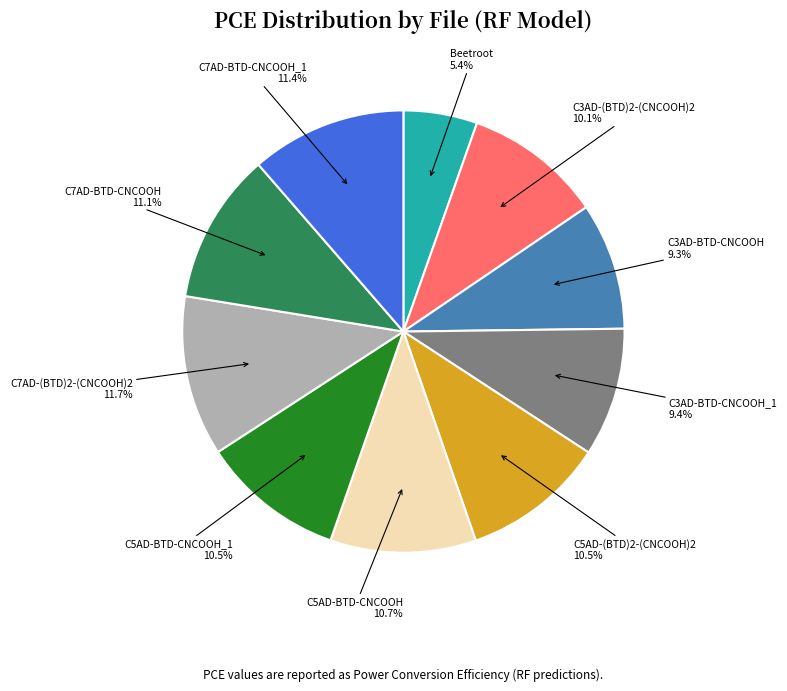

To the nearest percent, what is the combined percentage of Beetroot and C3AD-(BTD)2-(CNCOOH)2?

15%